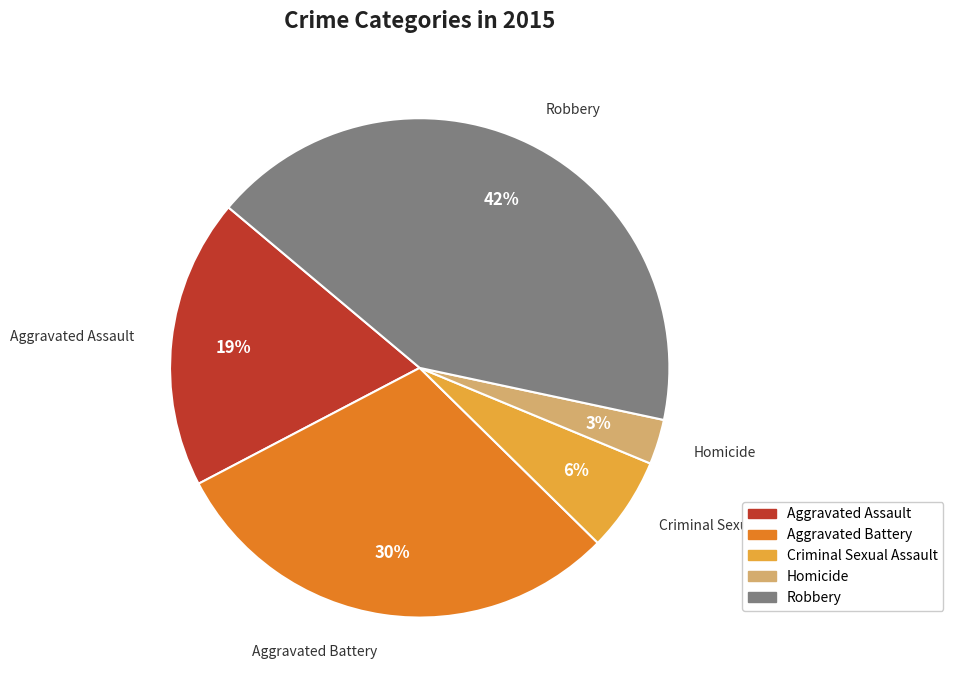

Which has a higher value, Aggravated Assault or Criminal Sexual Assault?

Aggravated Assault